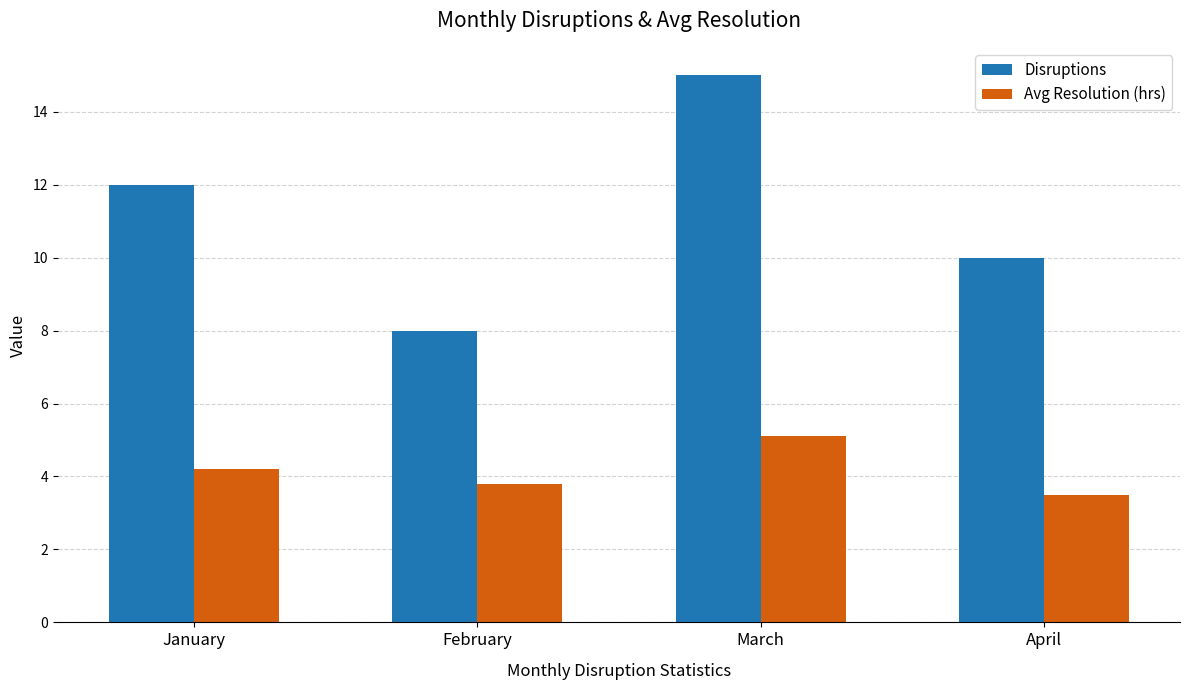

Reading left to right, list all the values displayed in this chart.

Disruptions: 12.0	8.0	15.0	10.0
Avg Resolution (hrs): 4.2	3.8	5.1	3.5